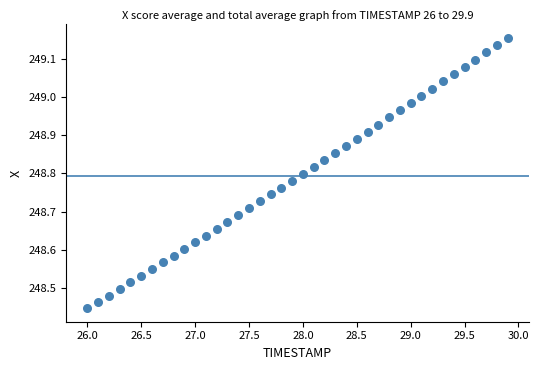

What is the range of X values (max minus min)?

3.9